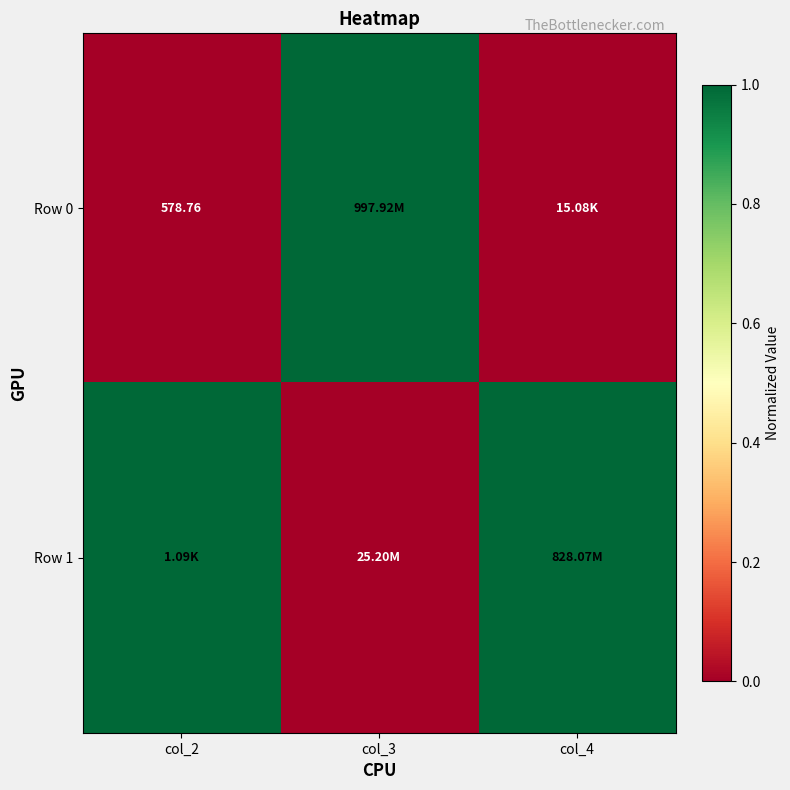

At which label is Row 0 closest to 0?

col_2